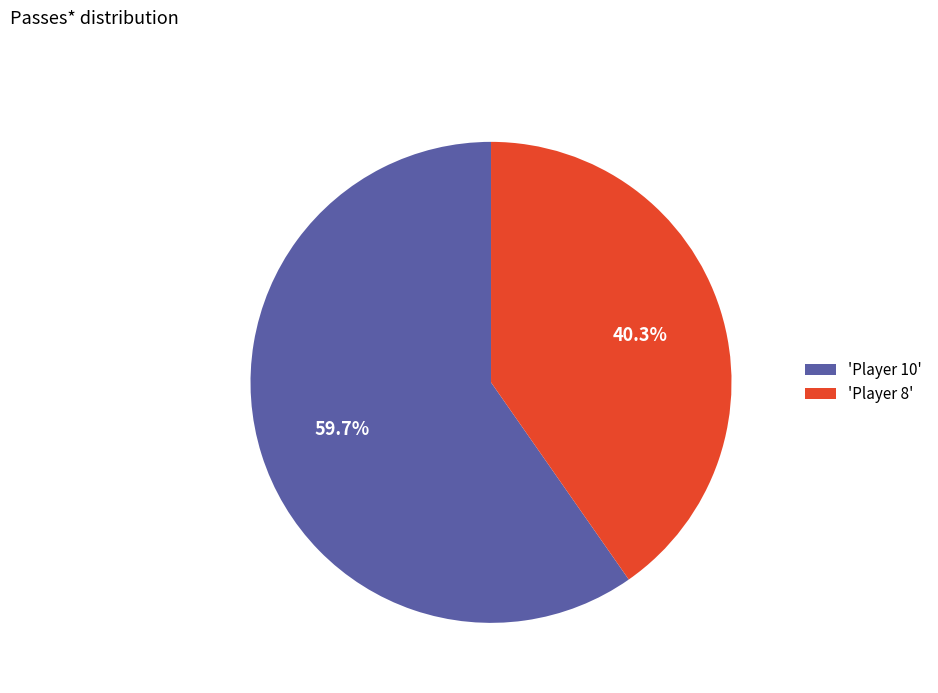

Which category has the smallest portion of the pie?

'Player 8'